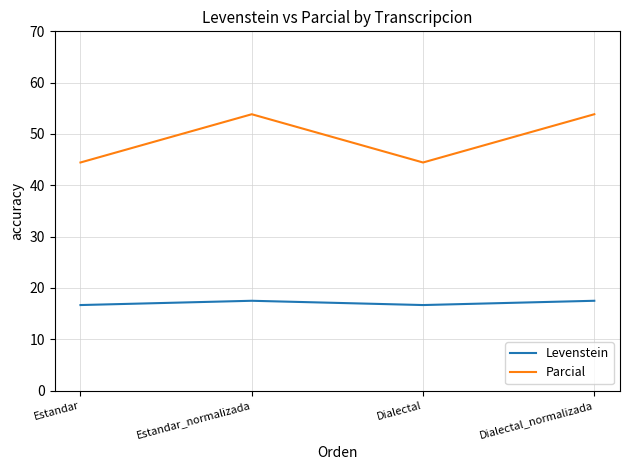

Does the chart display data point markers on the line(s)?

No